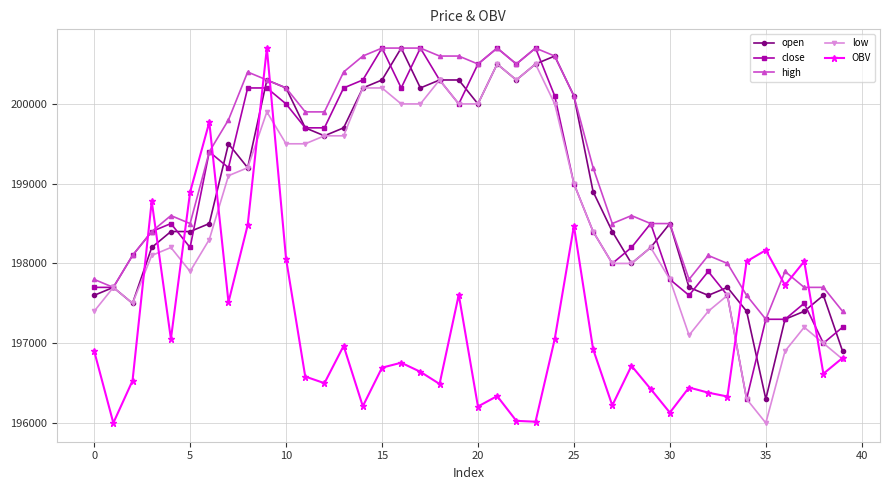

Which series has the largest total across all categories?

high